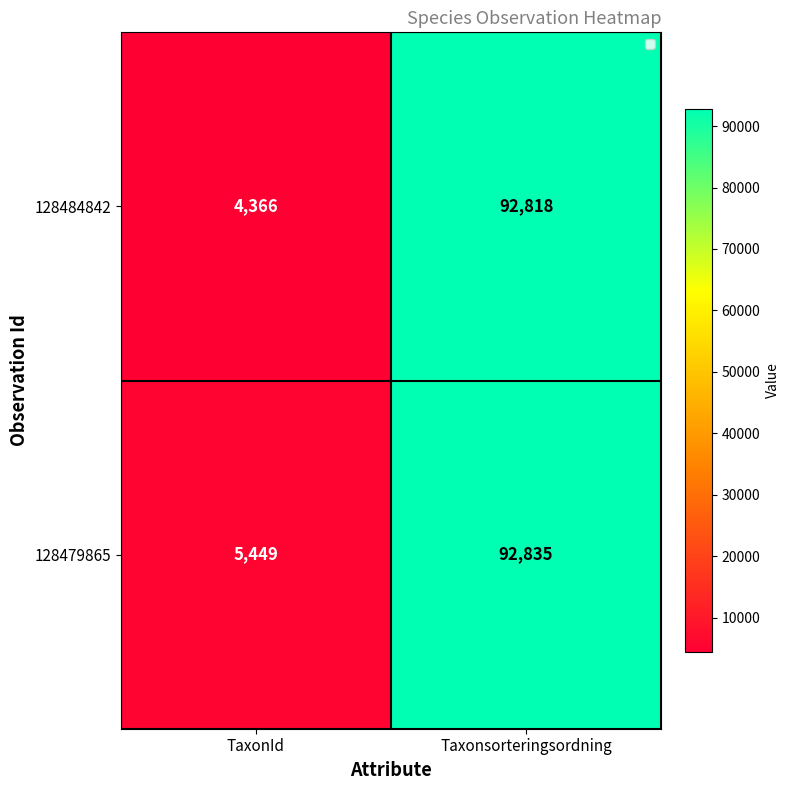

What is the sum of the 128484842 values at TaxonId and Taxonsorteringsordning?

97184